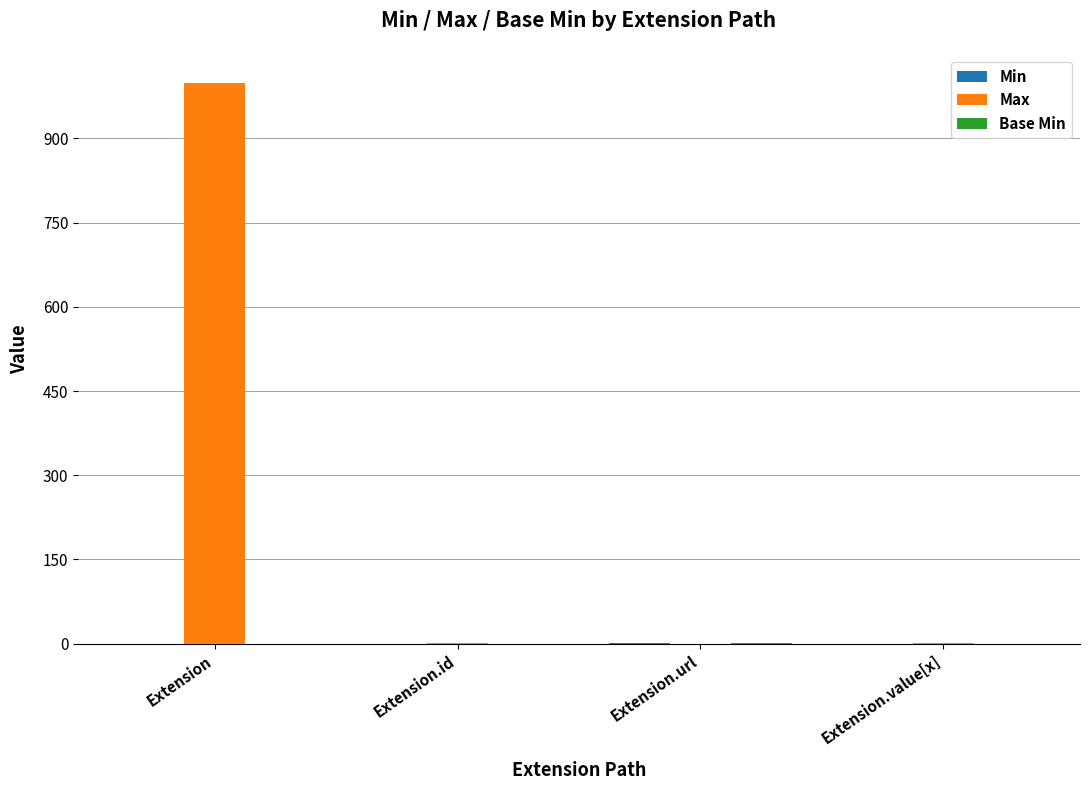

Which category has the highest value in the Max series?

Extension